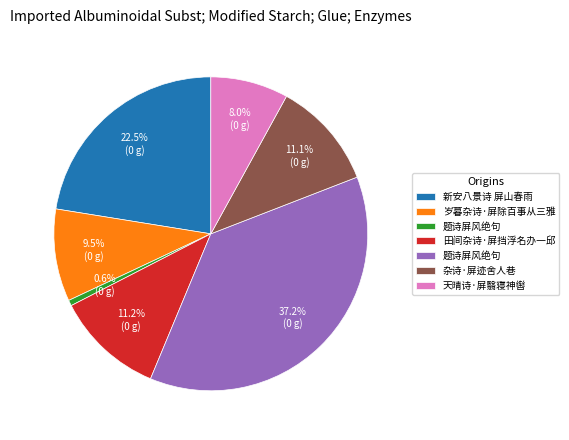

Is there any slice that represents more than half of the pie?

No